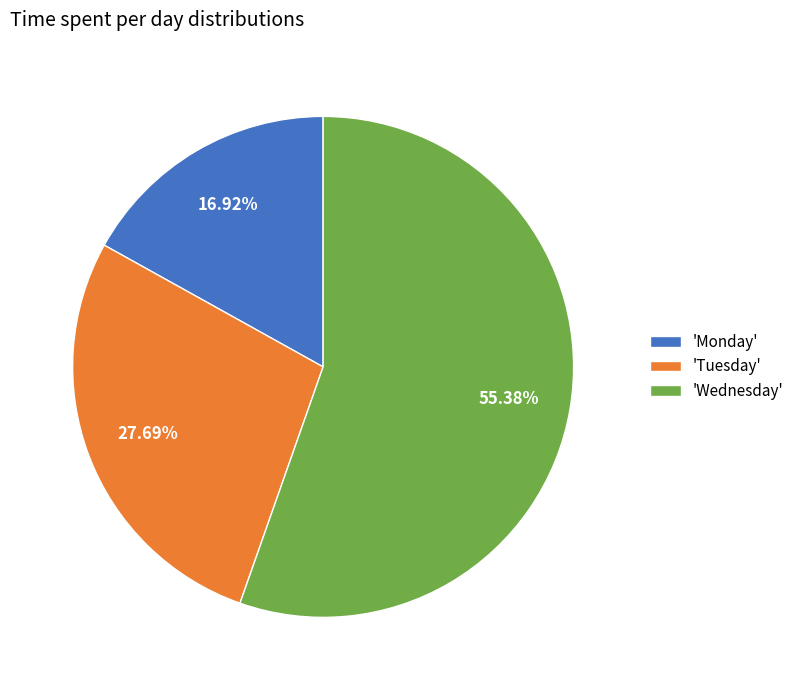

Combined, do 'Tuesday' and 'Monday' account for over 50%?

No